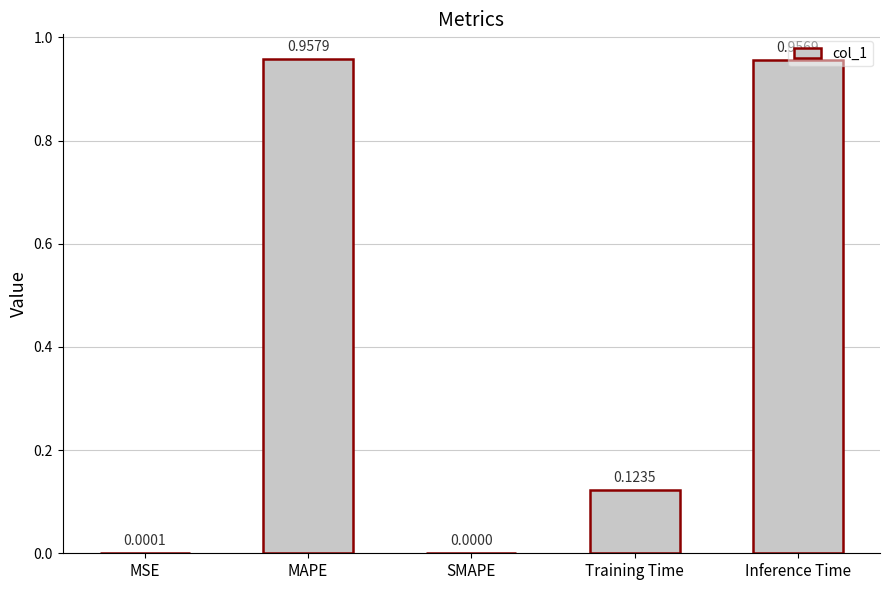

What is the change in value from MSE to MAPE?

+1.0